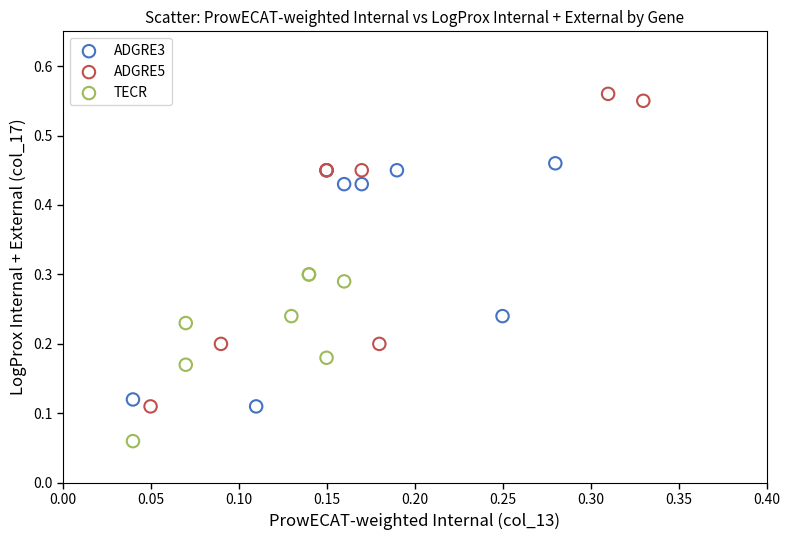

Which series has the widest spread of Y values?

ADGRE5